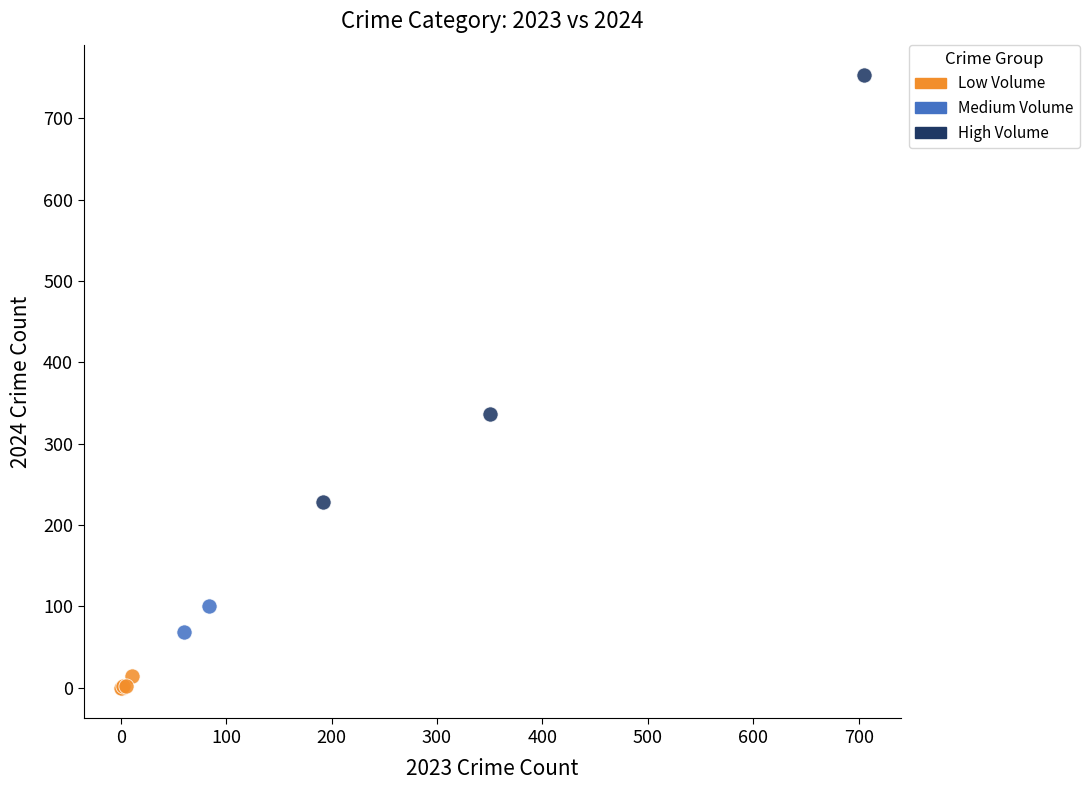

Which series has the widest spread of Y values?

High Volume